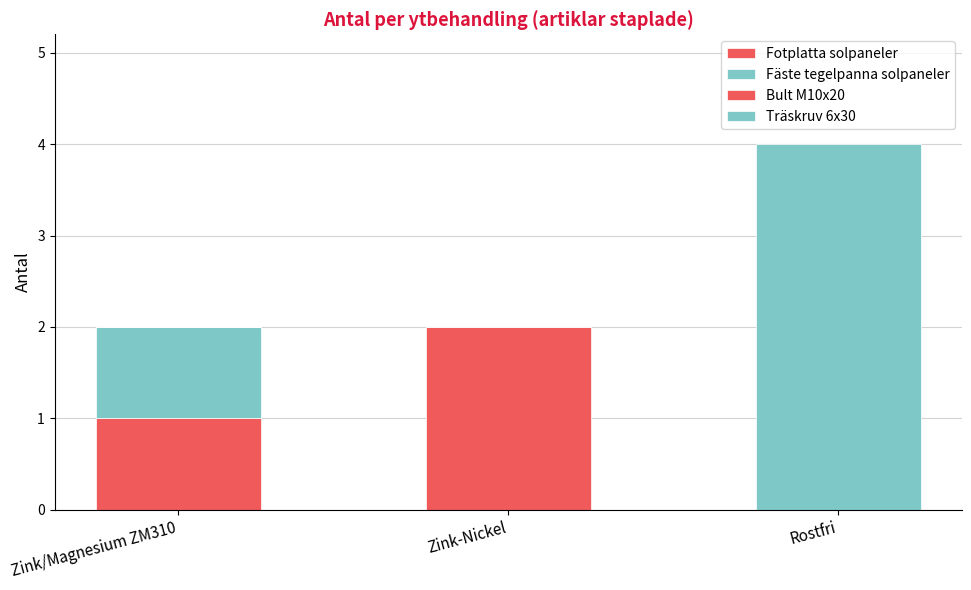

Does the chart contain stacked bars?

Yes